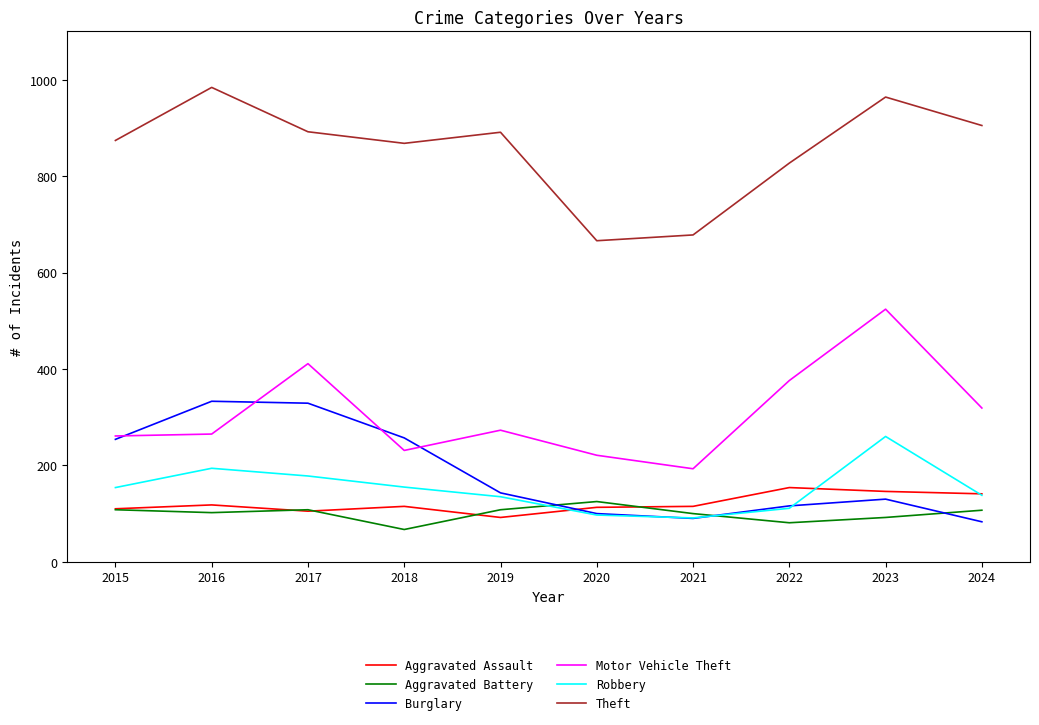

True or false: Aggravated Assault has a value of 105 at 2017.

True